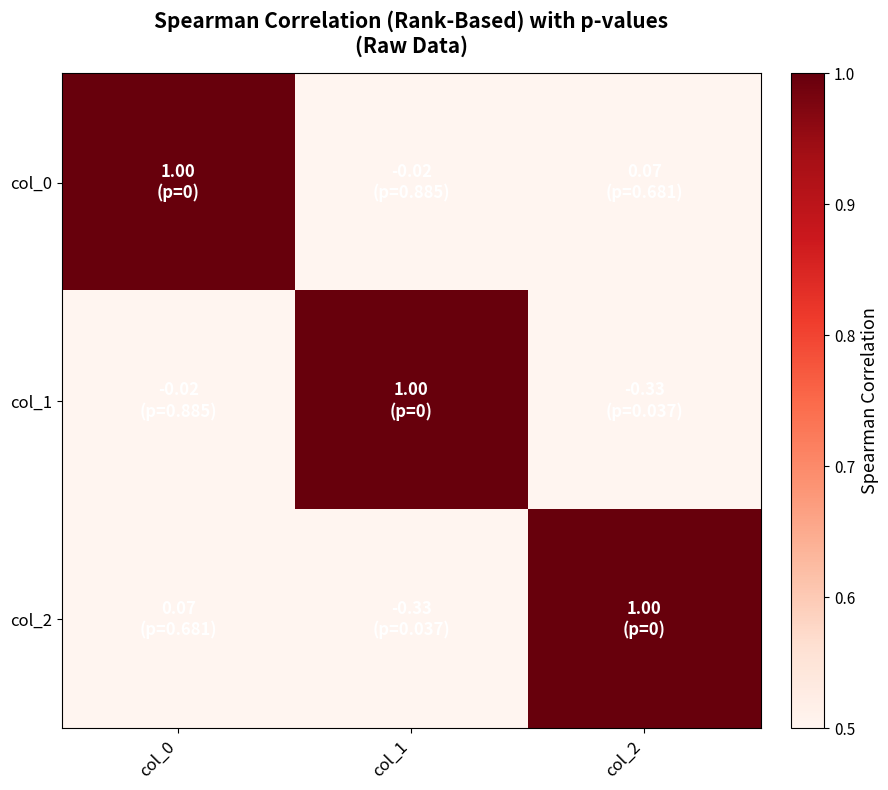

Rank the series by their maximum value, from lowest to highest.

col_0, col_1, col_2